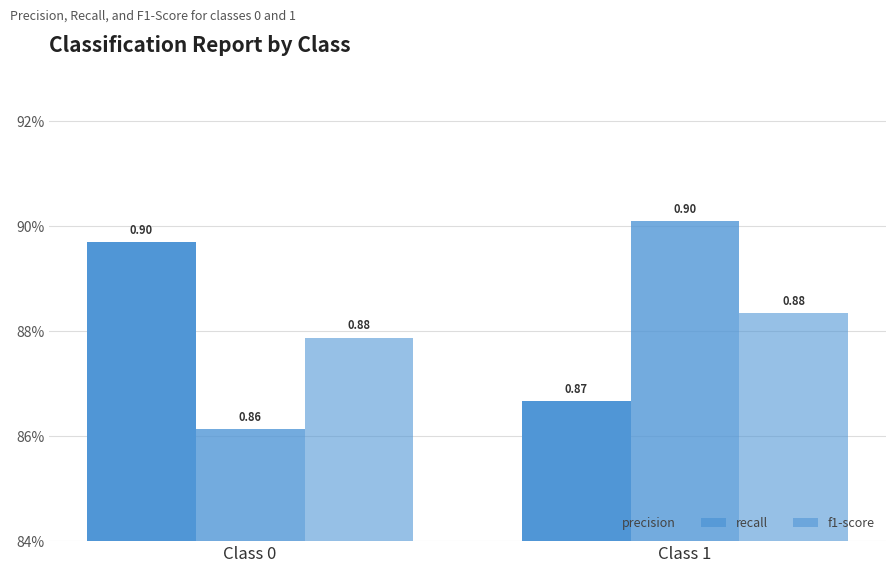

Rank the series at Class 1 from highest to lowest value.

recall, f1-score, precision